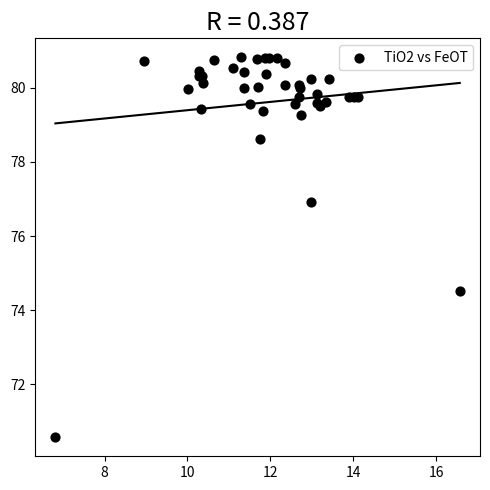

What Y value in the scatter plot is closest to 75?

74.5